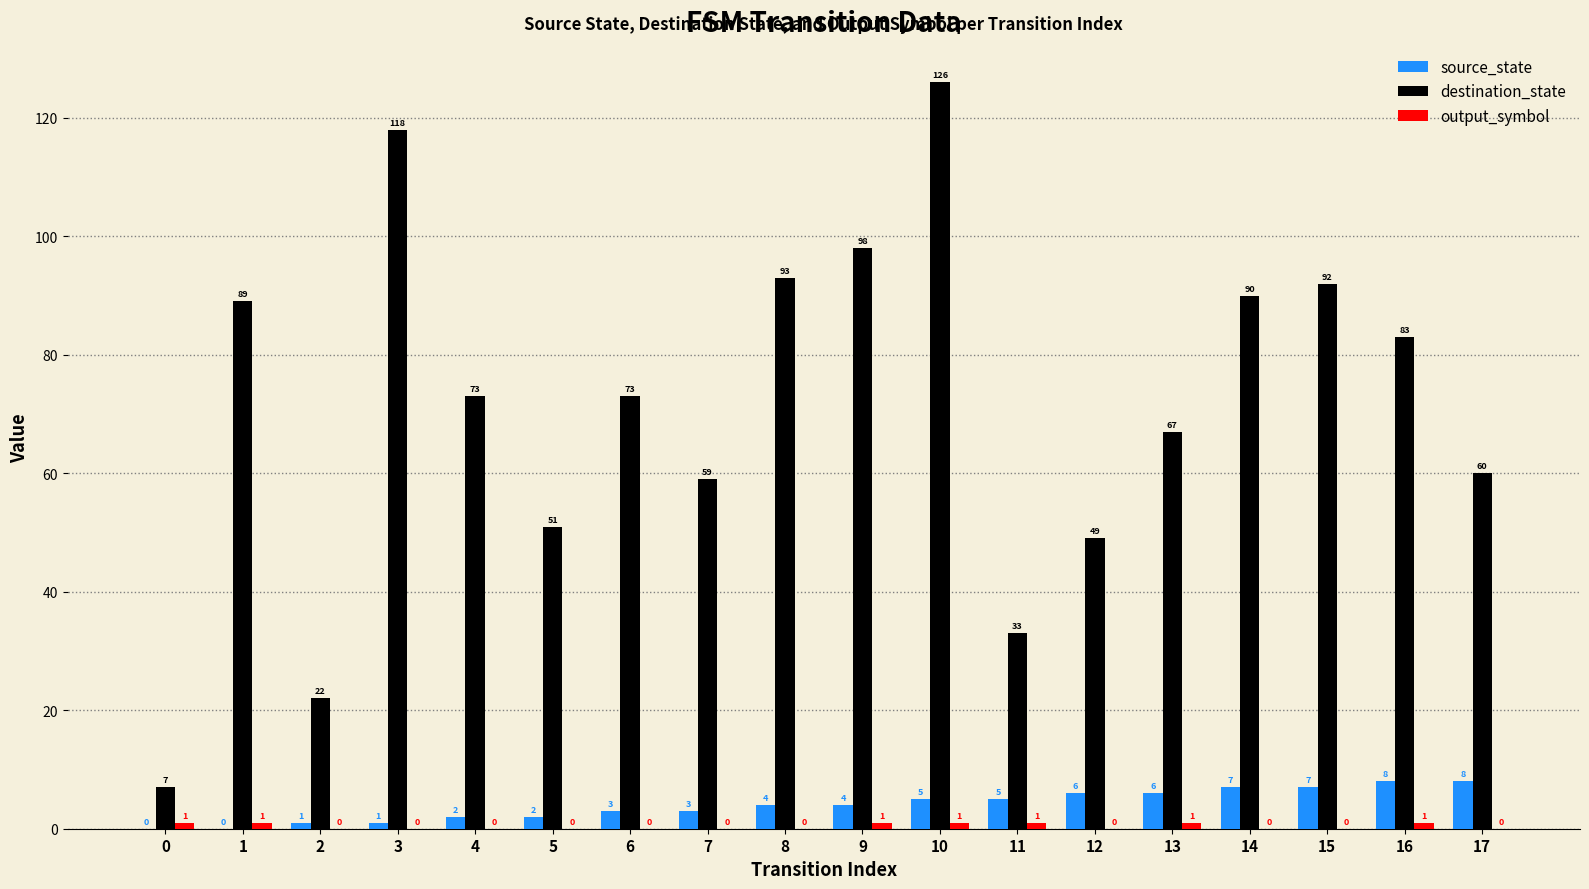

How many positive values does the source_state series have?

16